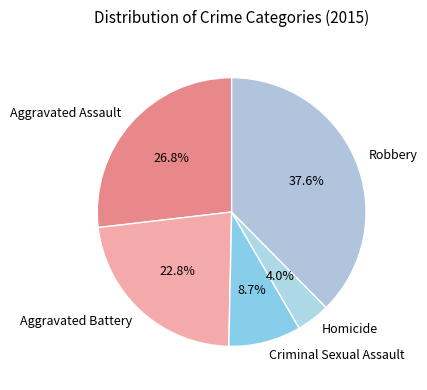

Rank the categories by value from highest to lowest.

Robbery, Aggravated Assault, Aggravated Battery, Criminal Sexual Assault, Homicide